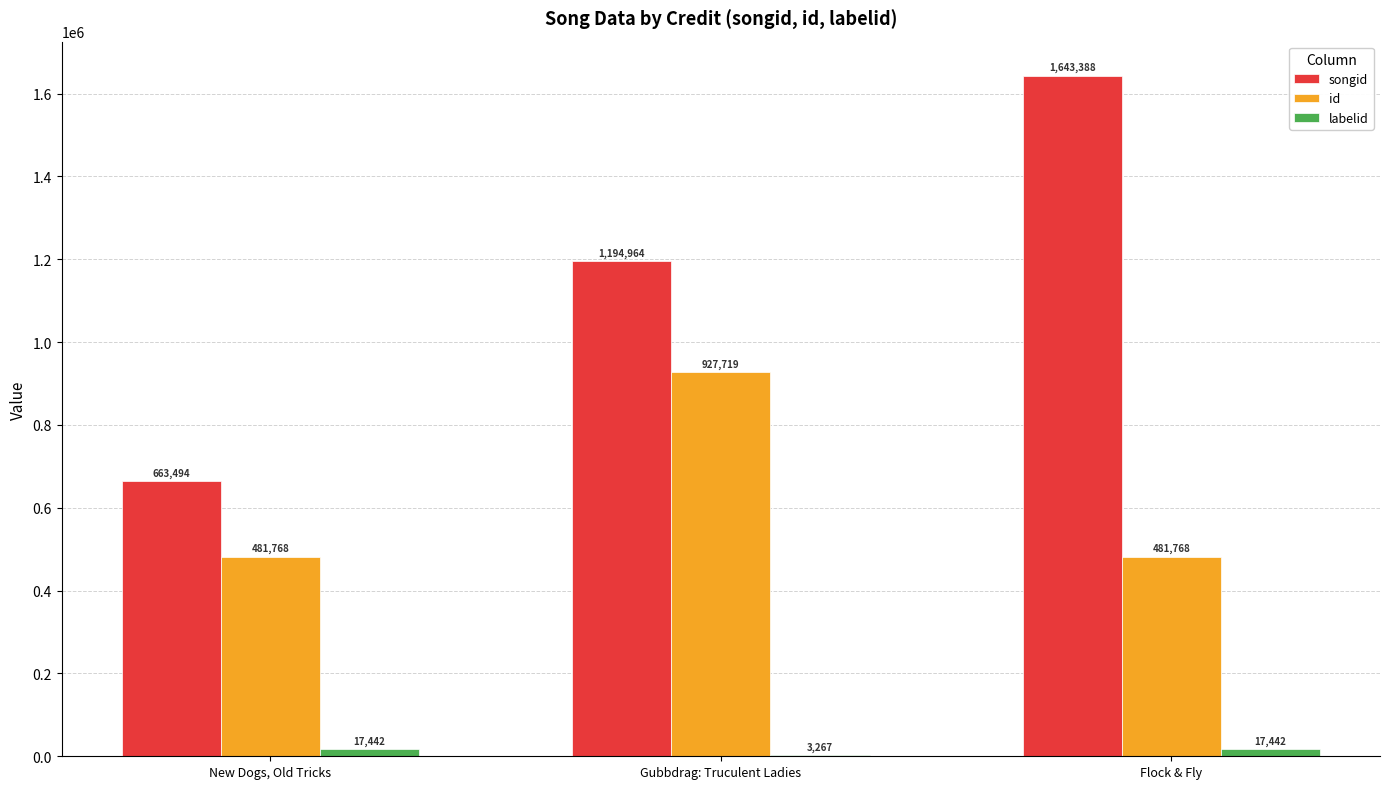

What is the sum of the songid values at Gubbdrag: Truculent Ladies and Flock & Fly?

2838352